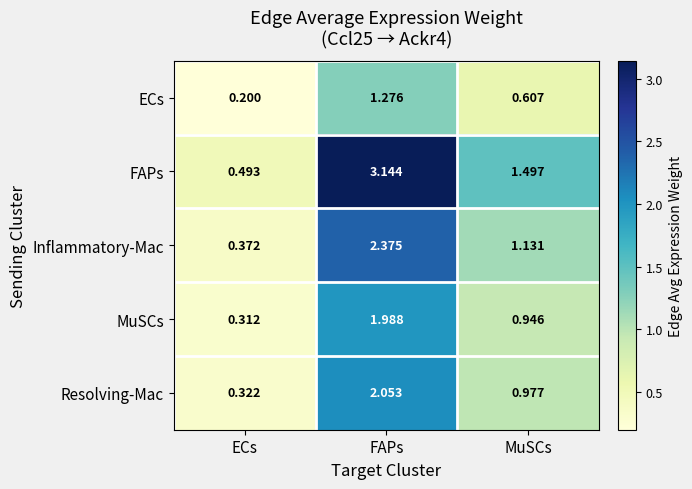

At how many categories does at least one series exceed 1?

2